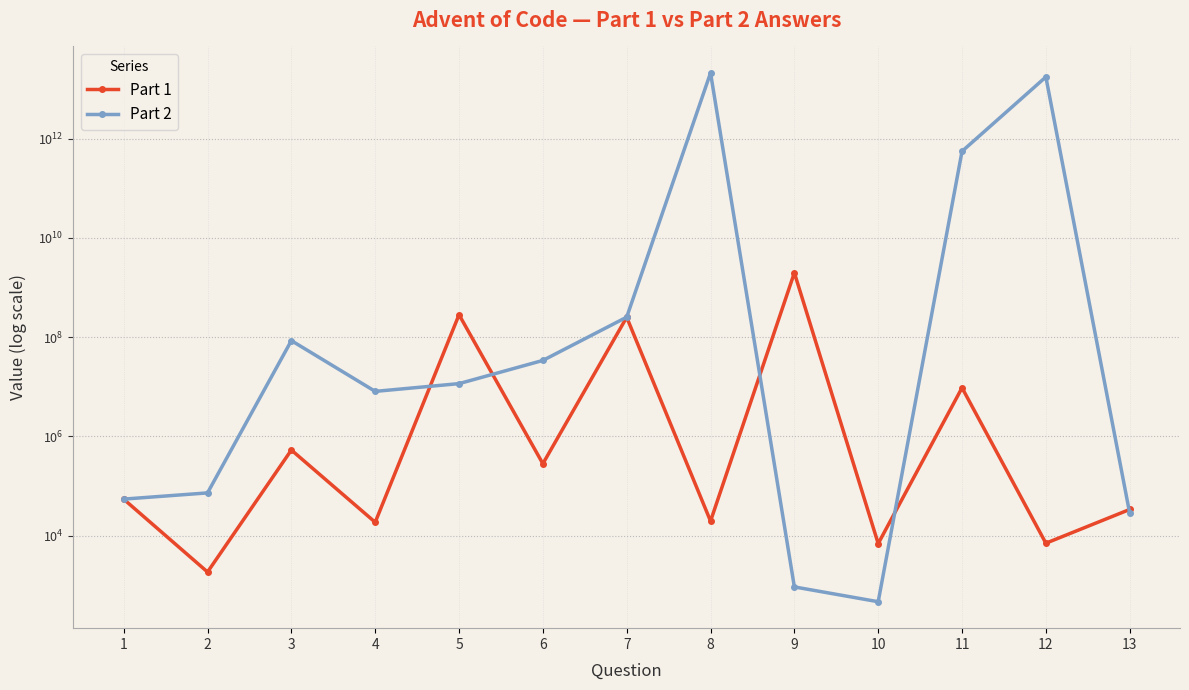

What is the difference between the maximum and minimum values in the Part 1 series?

1974230393